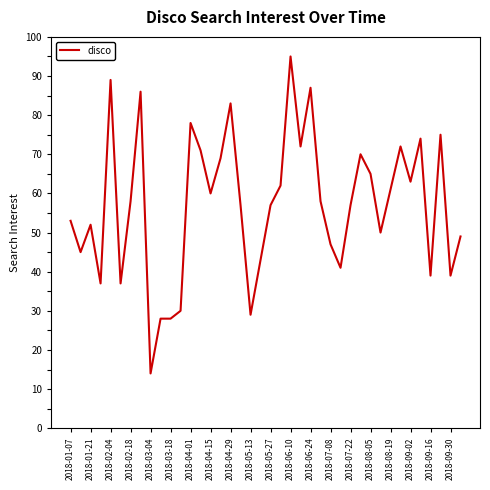

What is the minimum value shown in the chart?

14